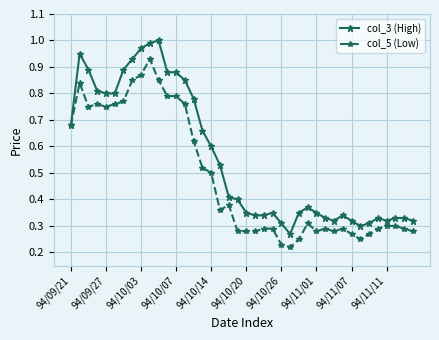

Which series has the largest total across all categories?

col_3 (High)